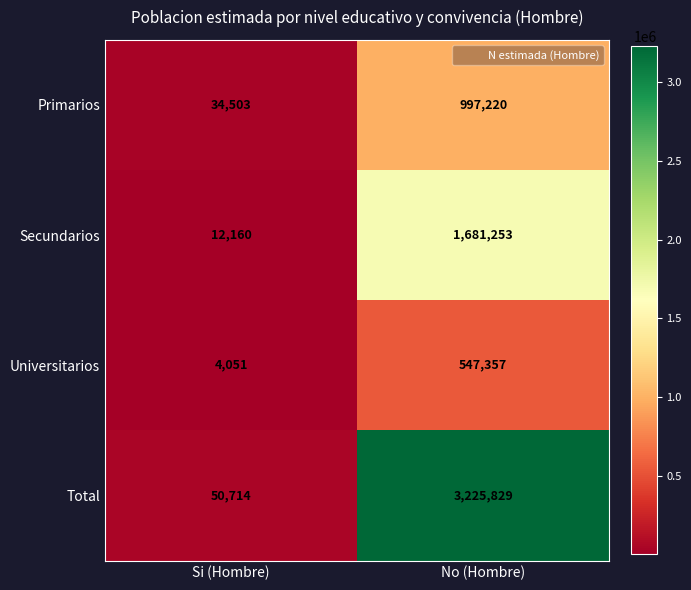

Is it true that Primarios equals 34503 at Si (Hombre)?

True